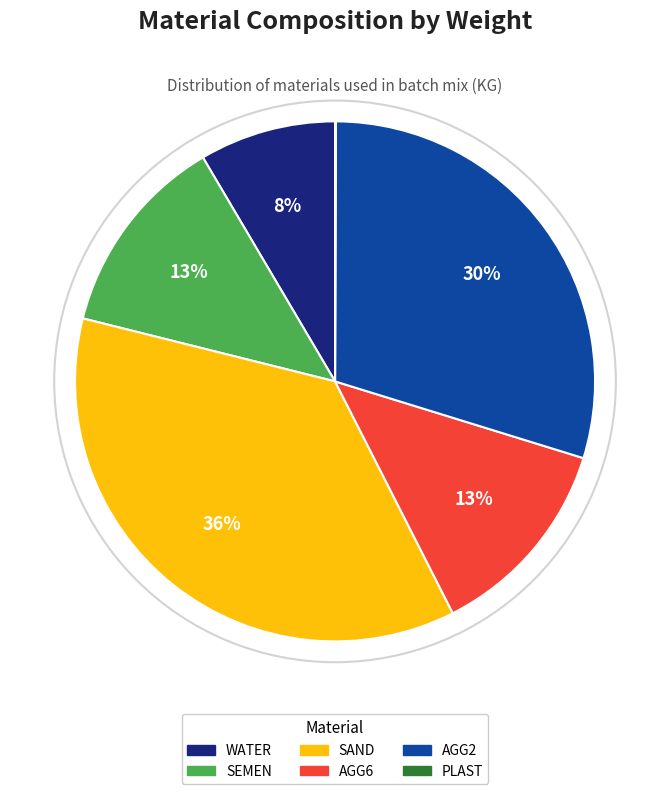

Between AGG2 and WATER, which is larger?

AGG2